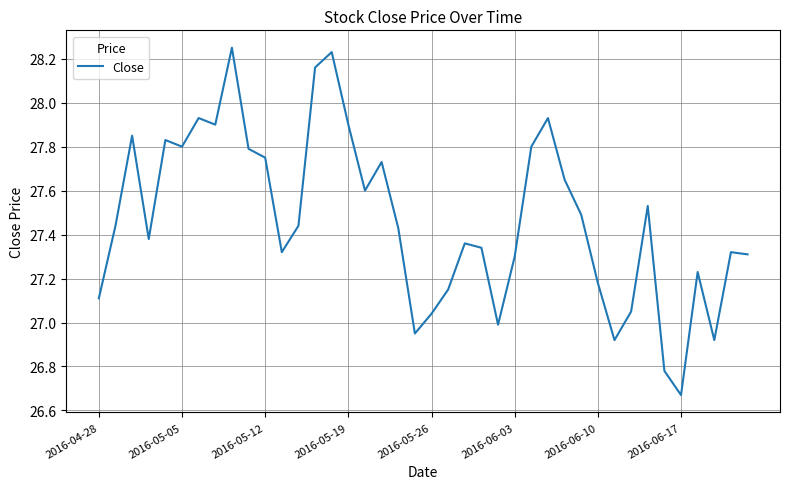

Does the chart have visible grid lines?

Yes